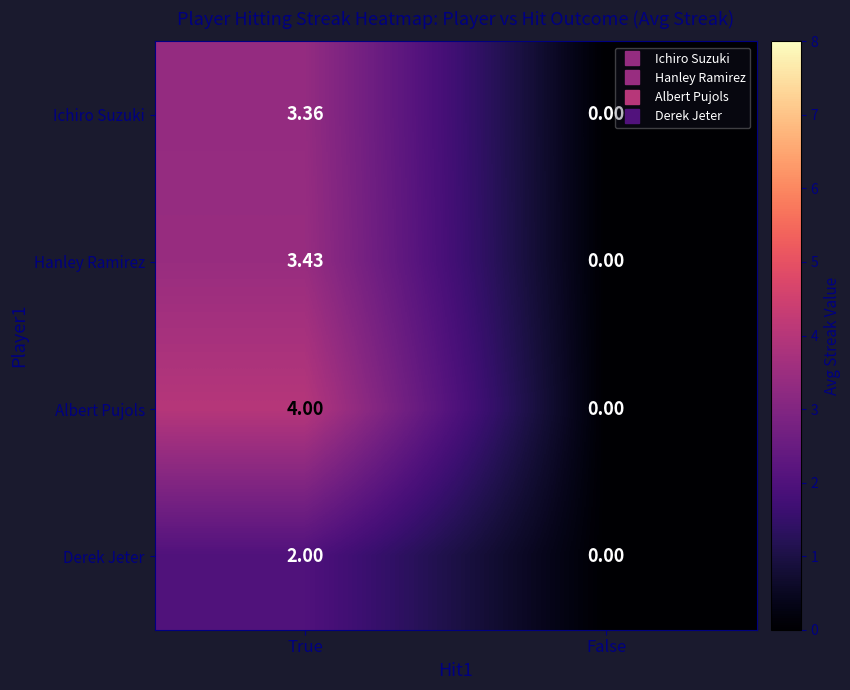

Rank the categories by Ichiro Suzuki value from lowest to highest.

False, True